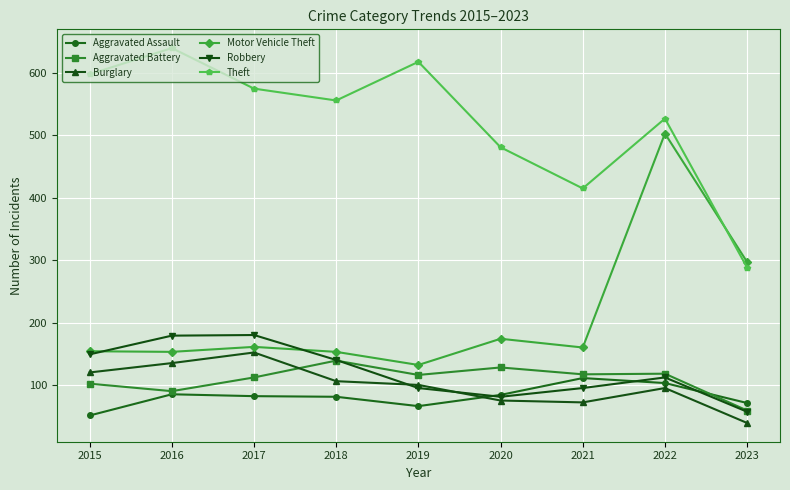

Is the value of Aggravated Battery at 2022 greater than the value of Burglary at 2023?

Yes